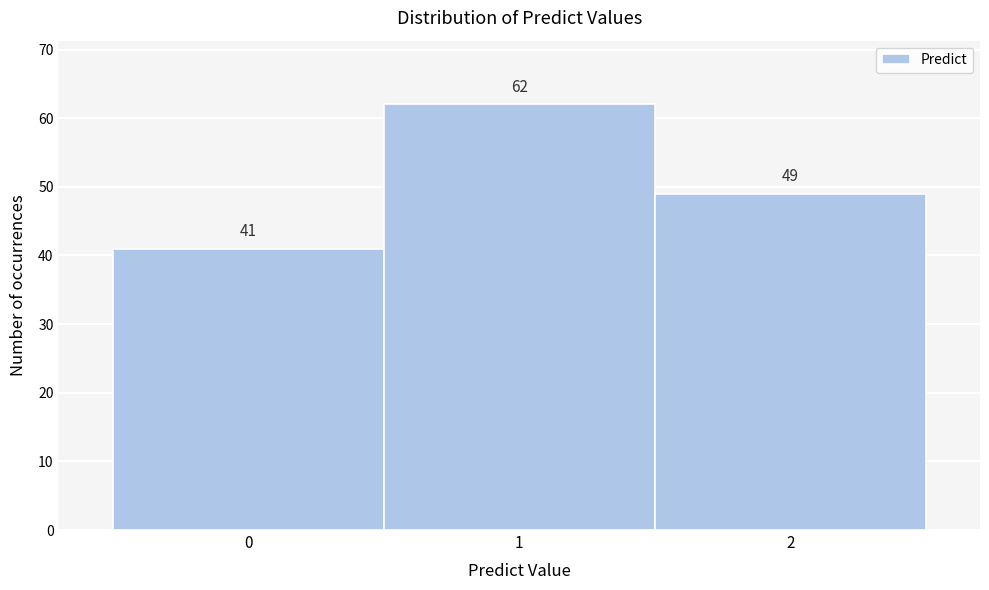

Which range on the x-axis has the tallest bar?

0.5 to 1.5